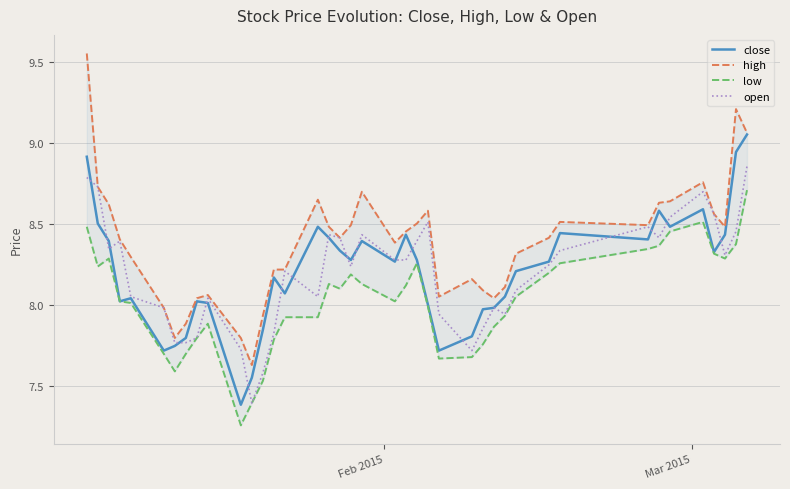

What is the difference between the second highest and second lowest values in the open series?

1.2